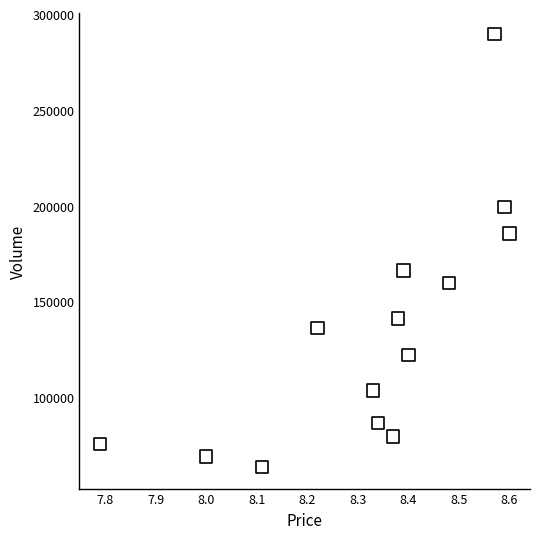

What is the range of Y values (max minus min)?

225867